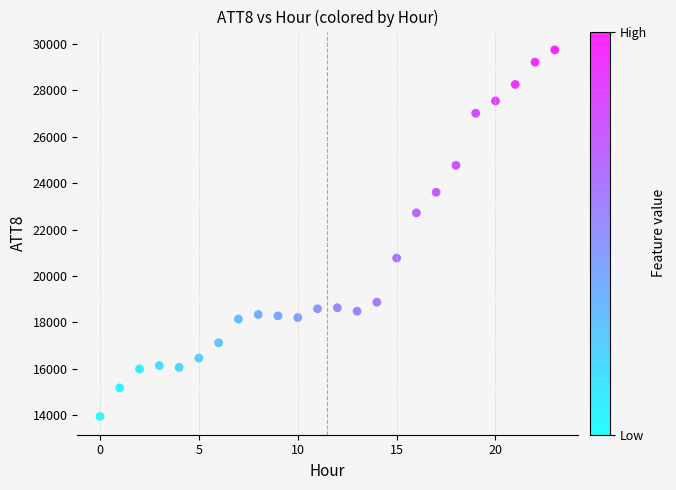

What is the range of Y values (max minus min)?

15796.7